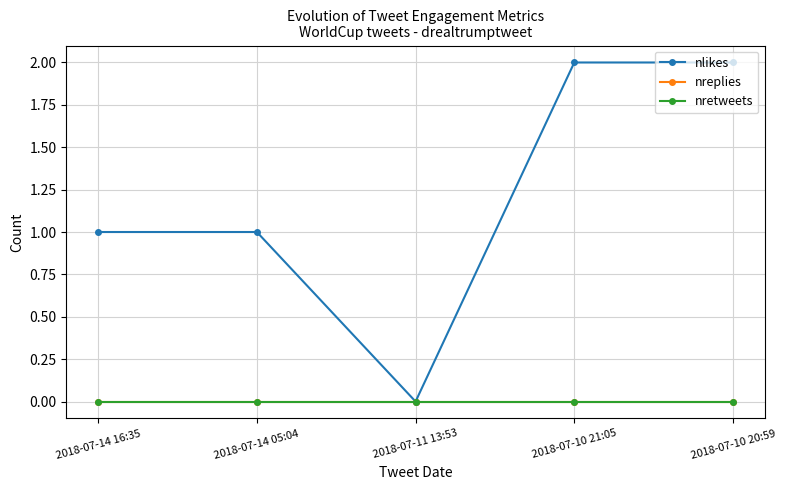

What is the spread (max minus min) of values at 2018-07-10 20:59?

2